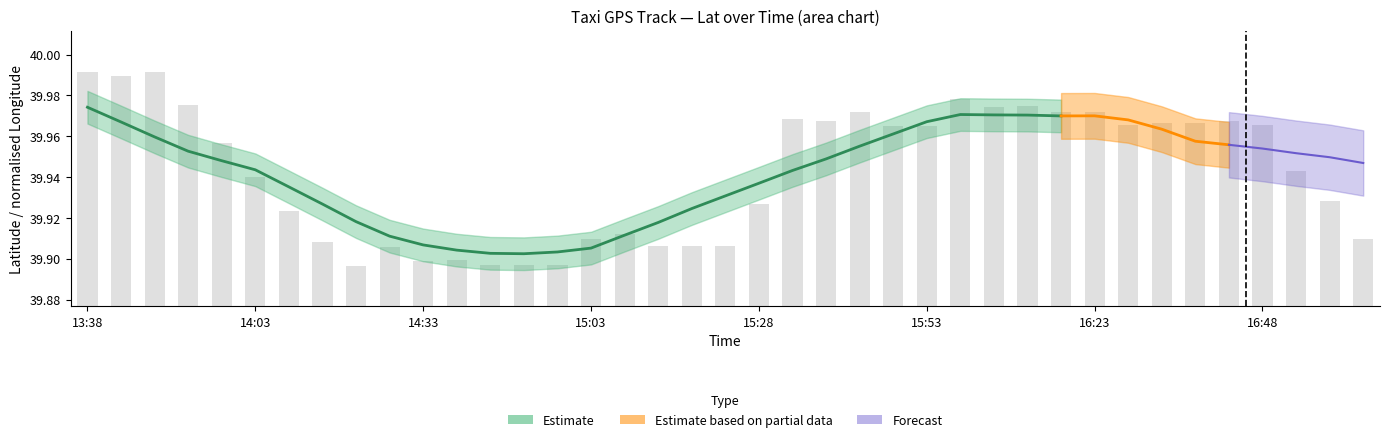

Are the bars horizontal?

No